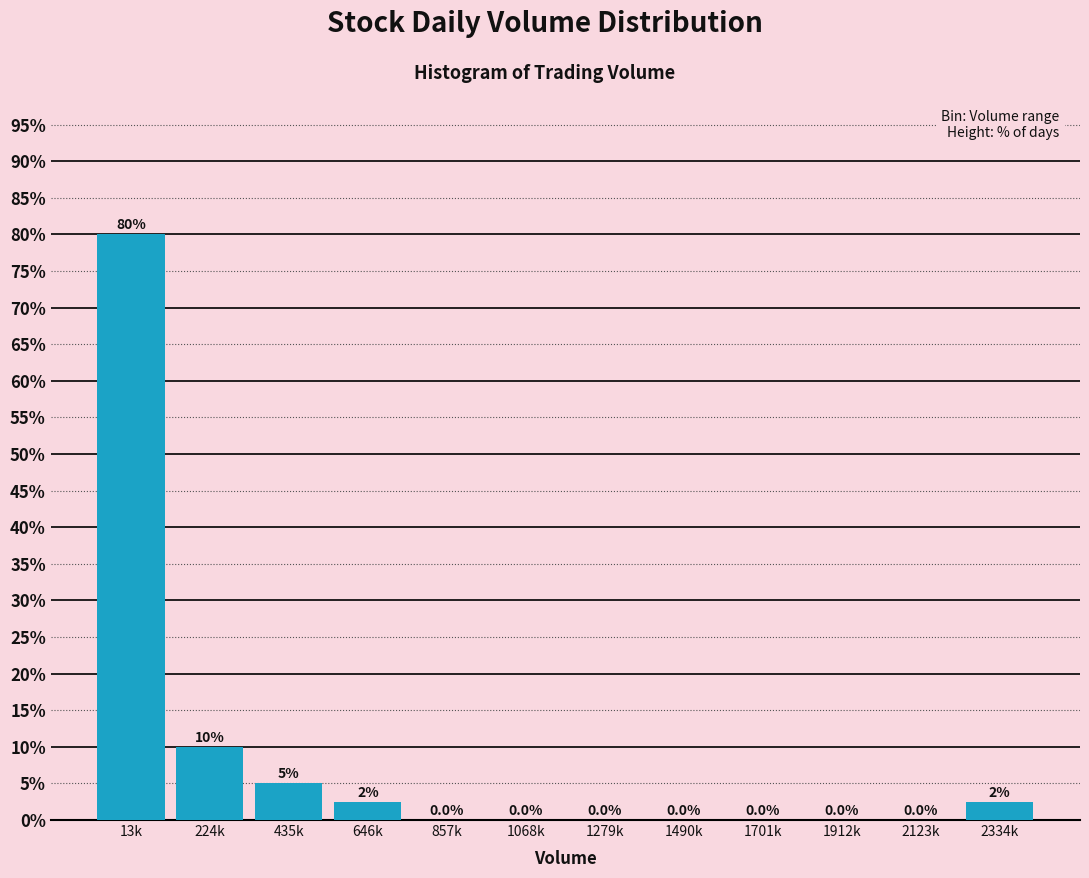

Reading left to right, extract all data points from this chart.

13k=80.0	224k=10.0	435k=5.0	646k=2.5	857k=0.0	1068k=0.0	1279k=0.0	1490k=0.0	1701k=0.0	1912k=0.0	2123k=0.0	2334k=2.5